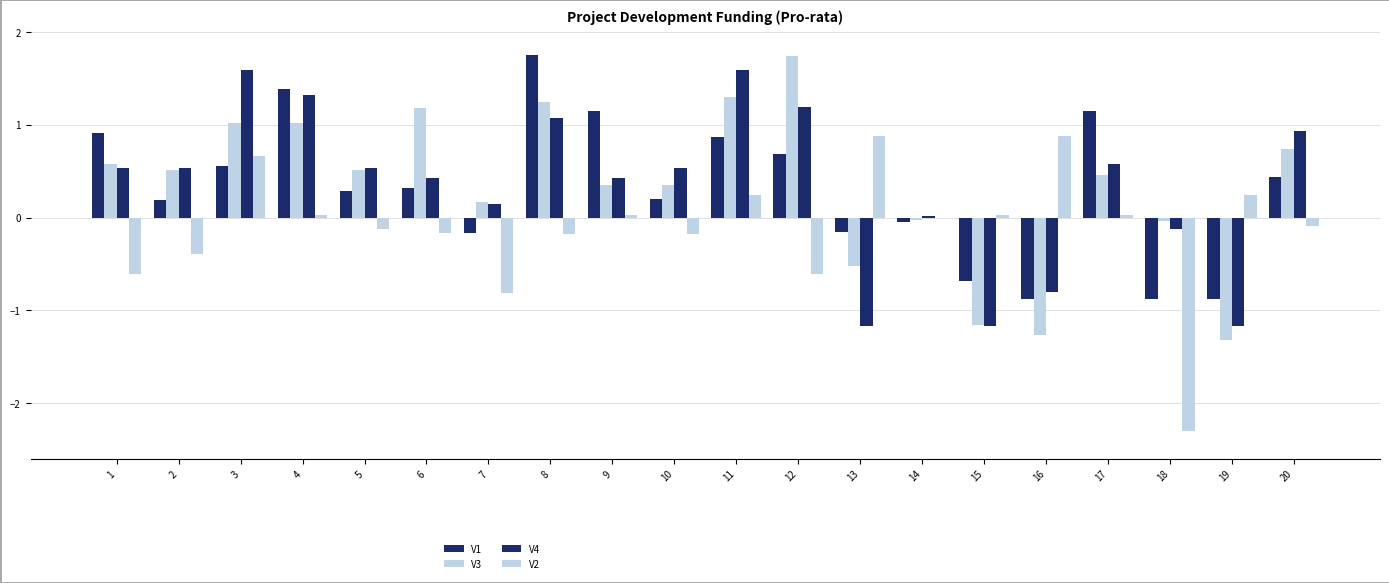

Which series has the largest total across all categories?

V4